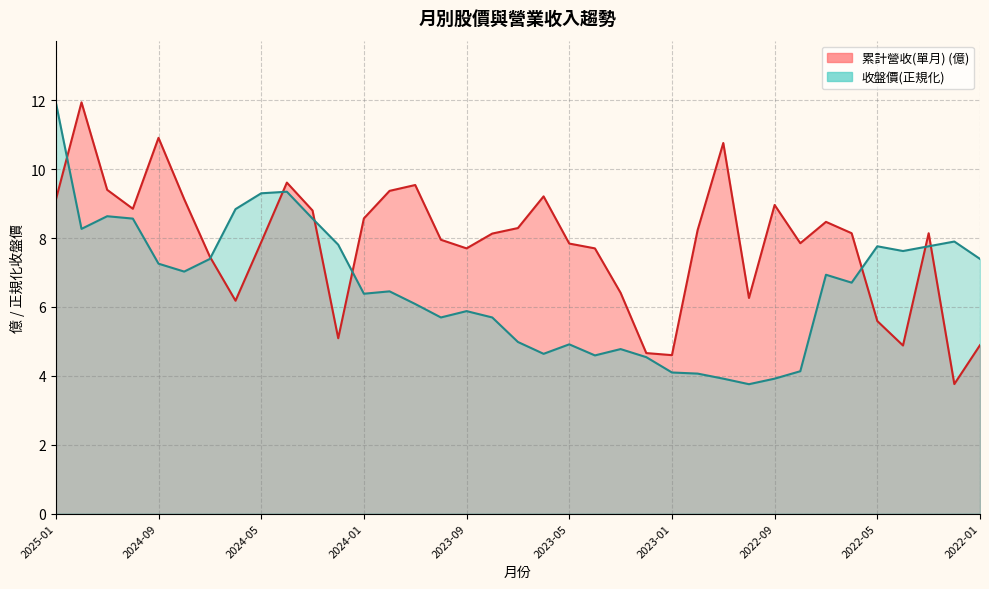

What is the smallest value displayed?

3.8